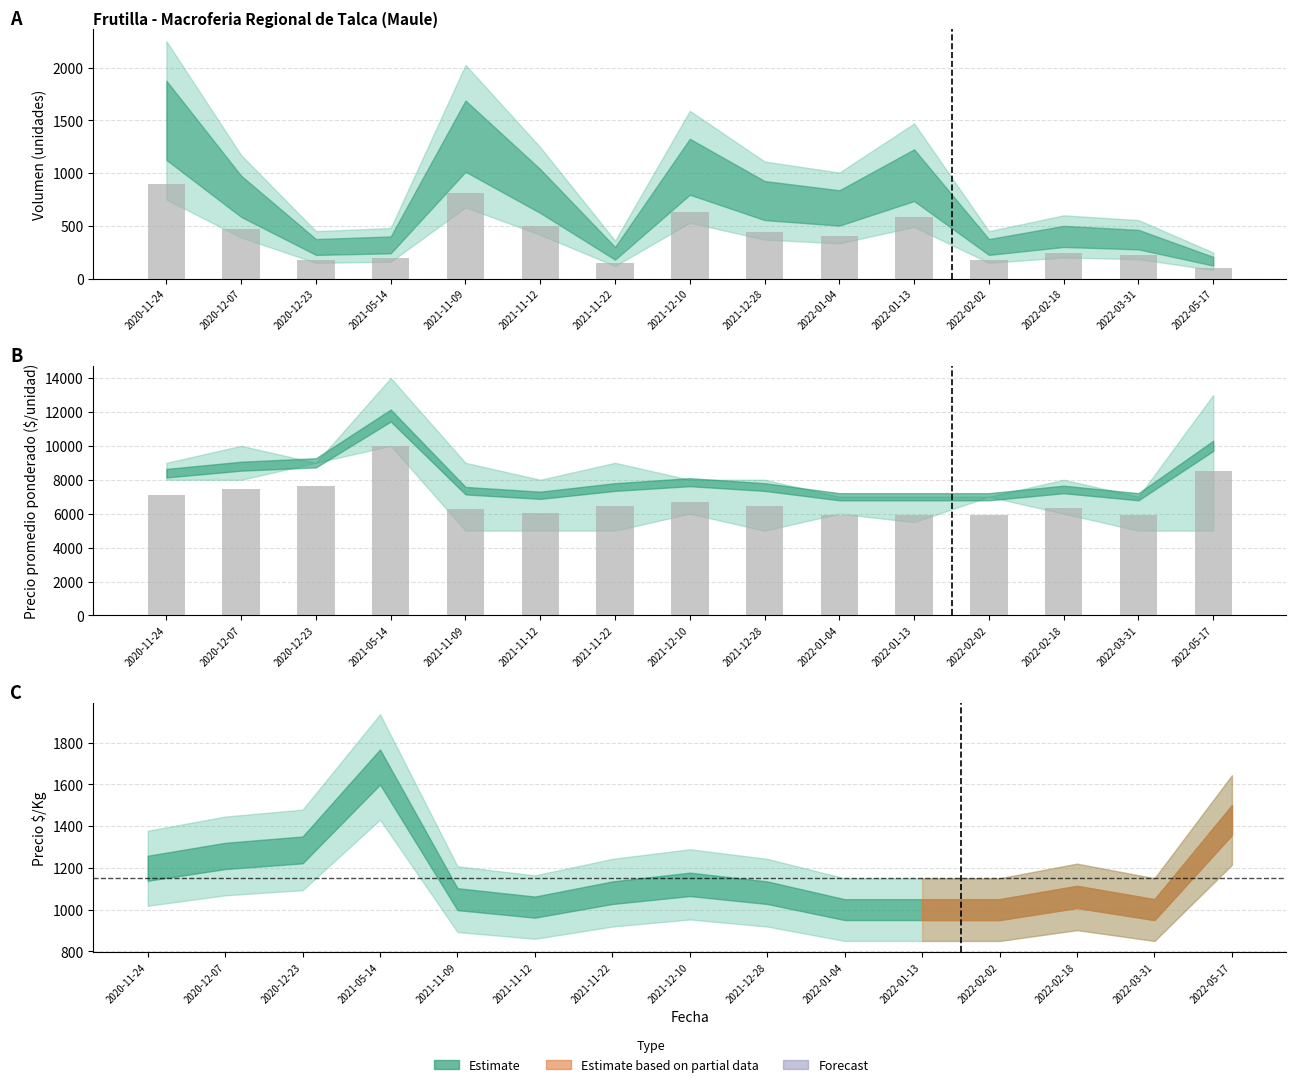

What is the spread (max minus min) of values at 2022-01-13?

5362.0